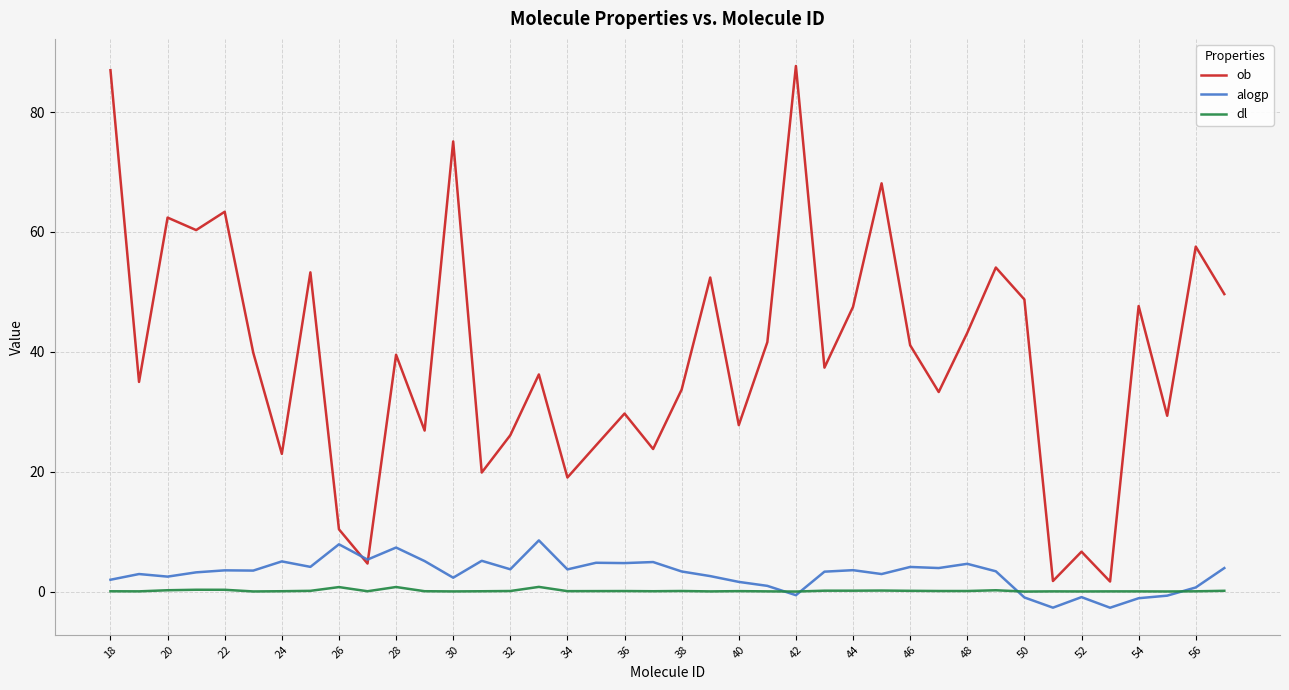

What are all the series names shown in the legend?

ob, alogp, dl